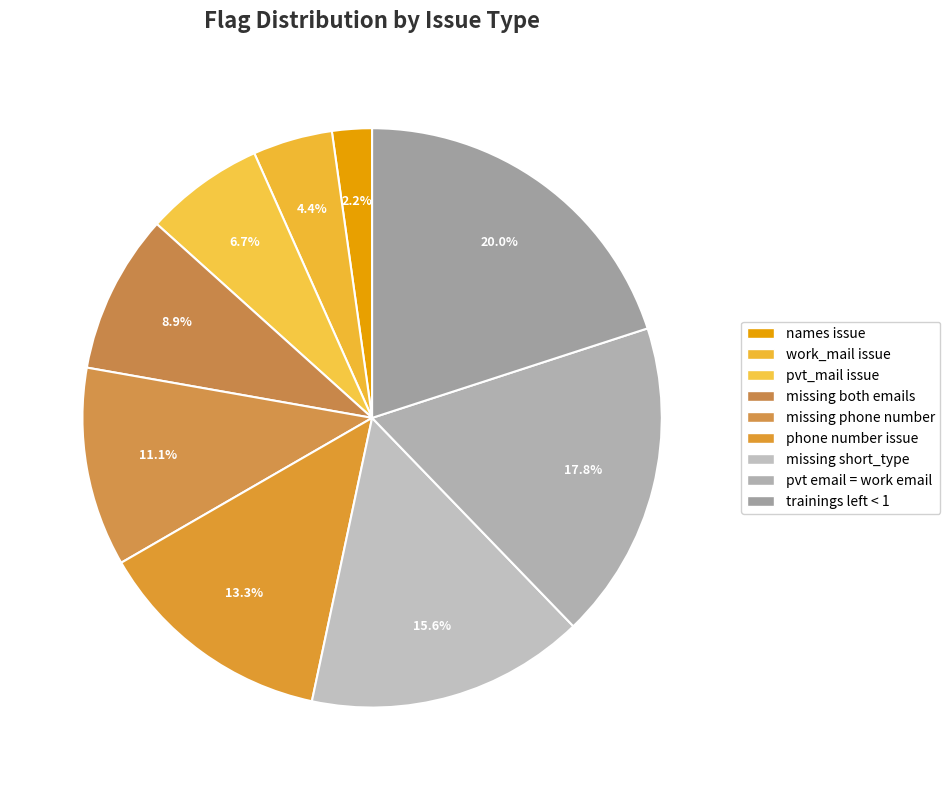

Which slice is the largest?

trainings left < 1